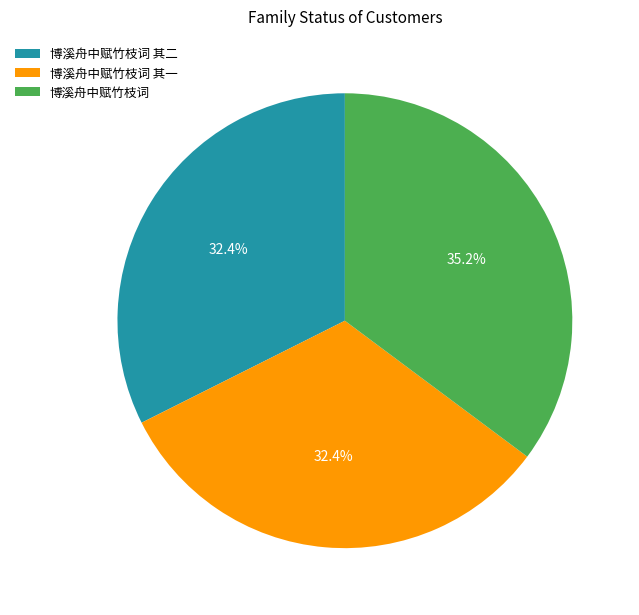

Count the number of slices in the pie.

3